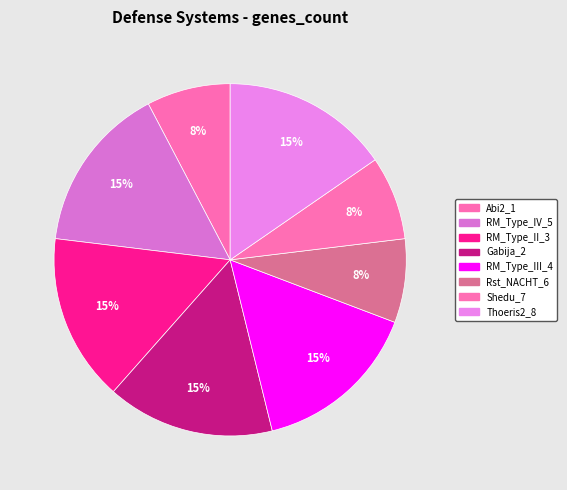

How many slices are in this pie chart?

8